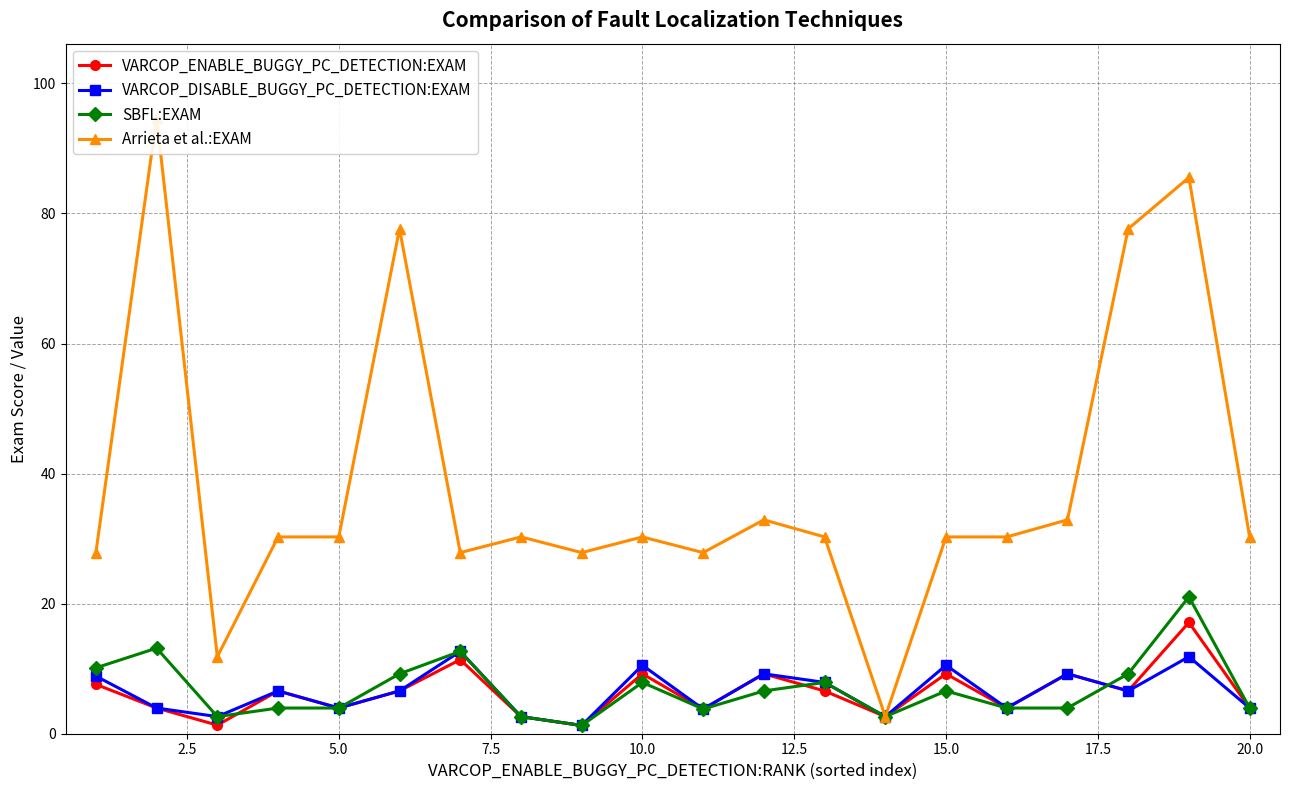

True or false: VARCOP_DISABLE_BUGGY_PC_DETECTION:EXAM has more than 0 points higher than both neighbors.

True